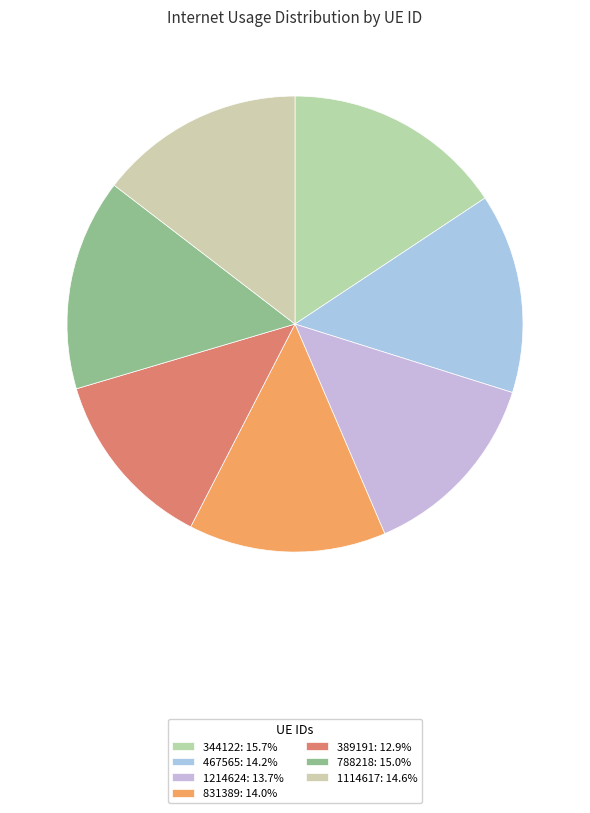

How many segments does this pie chart have?

7